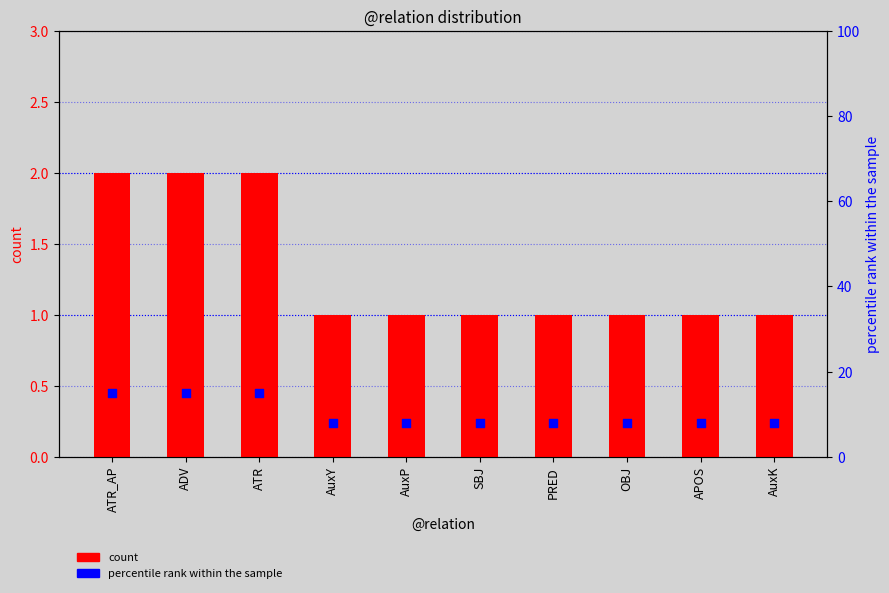

What are all the series names shown in the legend?

count, percentile rank within the sample